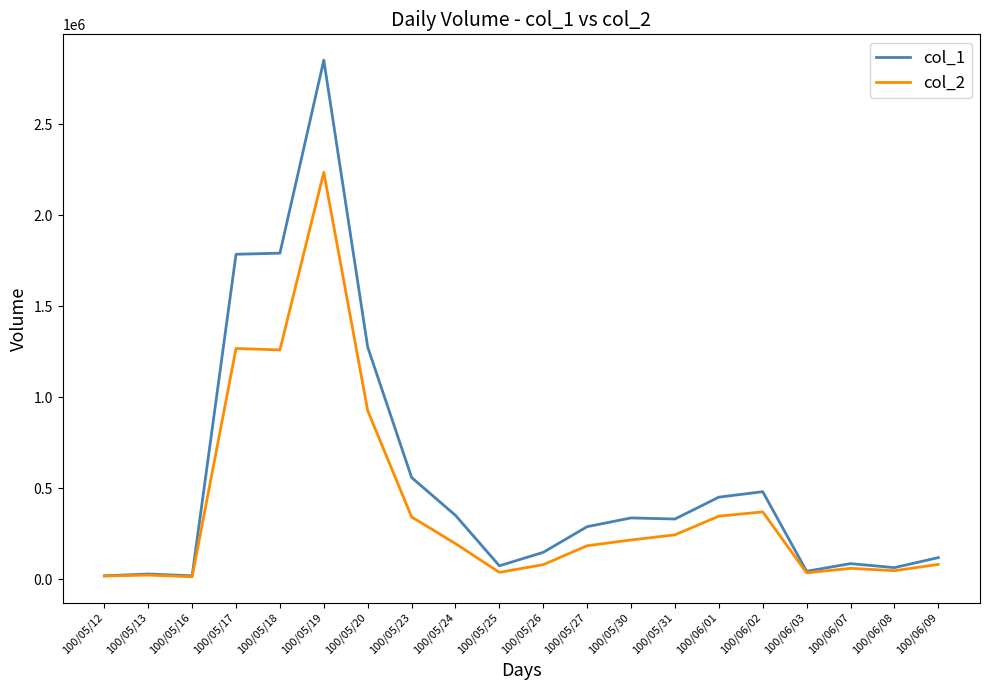

Is the value of col_1 at 100/05/17 greater than the value of col_2 at 100/05/12?

Yes